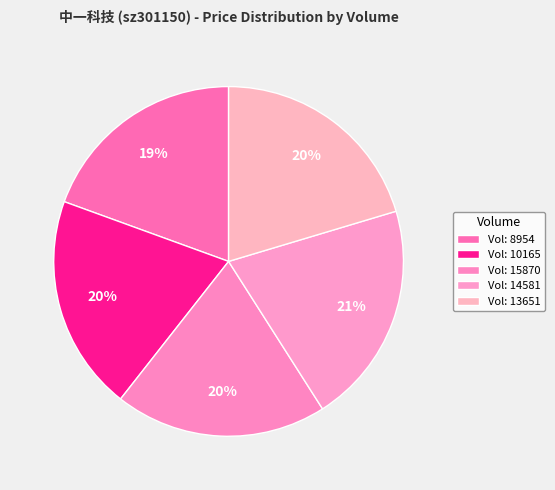

Is there any slice that represents more than half of the pie?

No